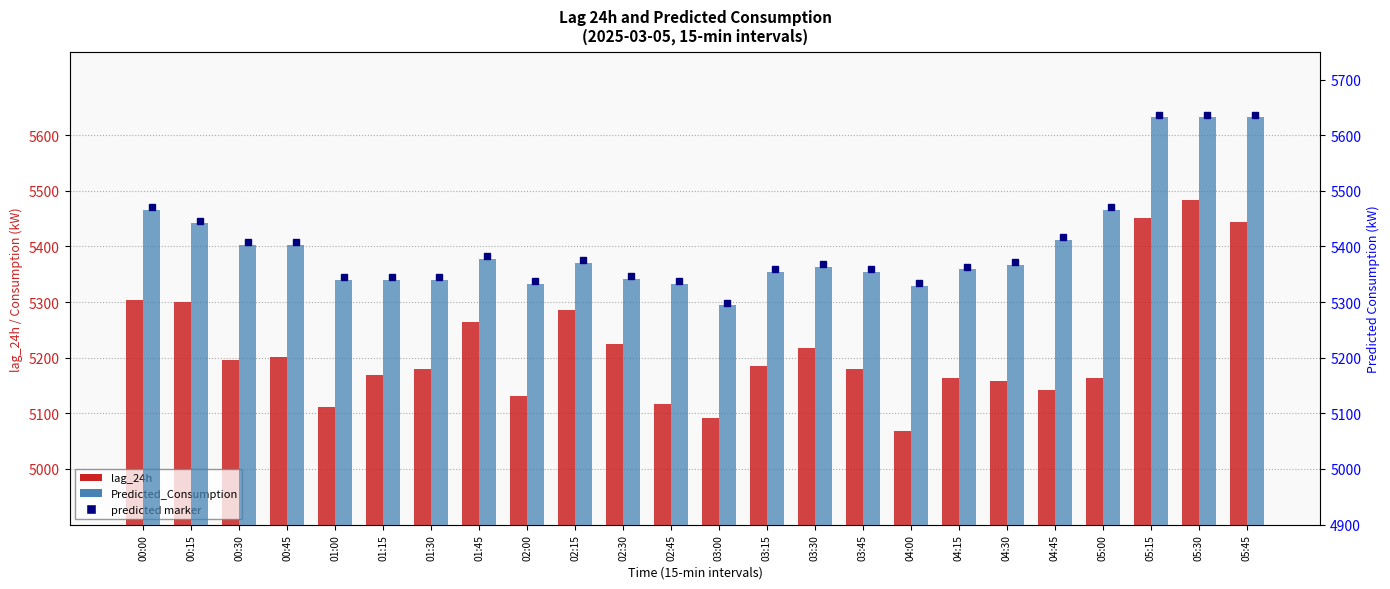

The value of lag_24h at 00:30 is 5196.0. True or false?

True